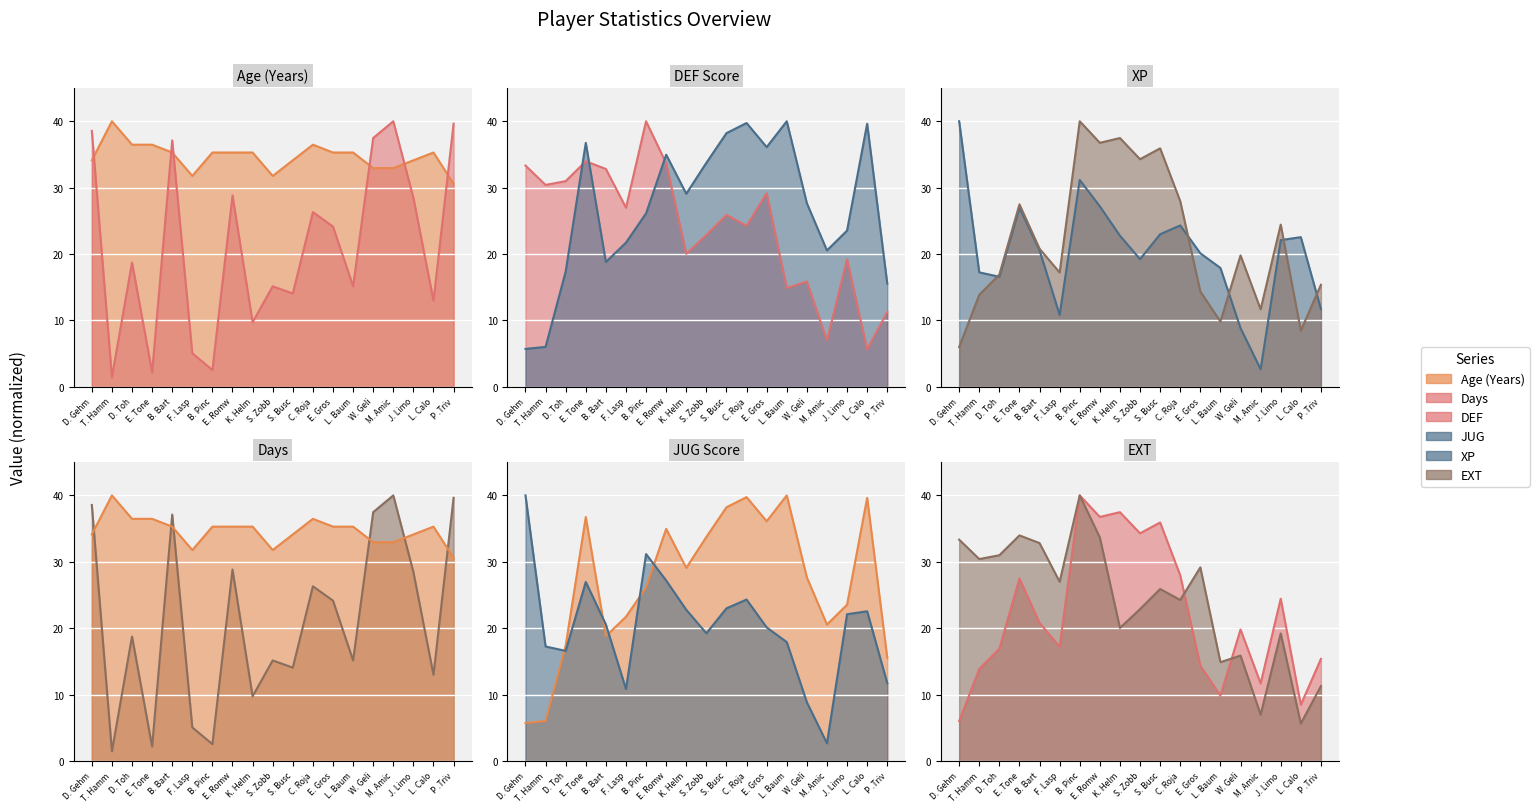

Where do Age (Years) and Days first cross each other?

D. Gehmacher and T. Hammond